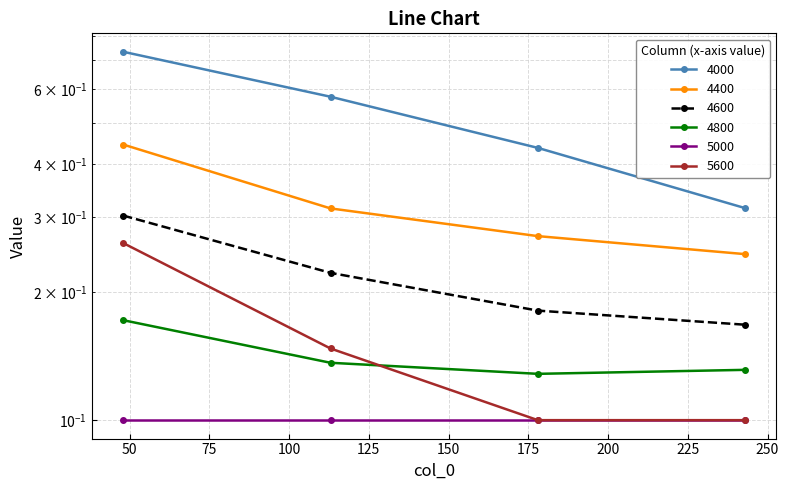

How many 4600 values are between 0 and 1?

4